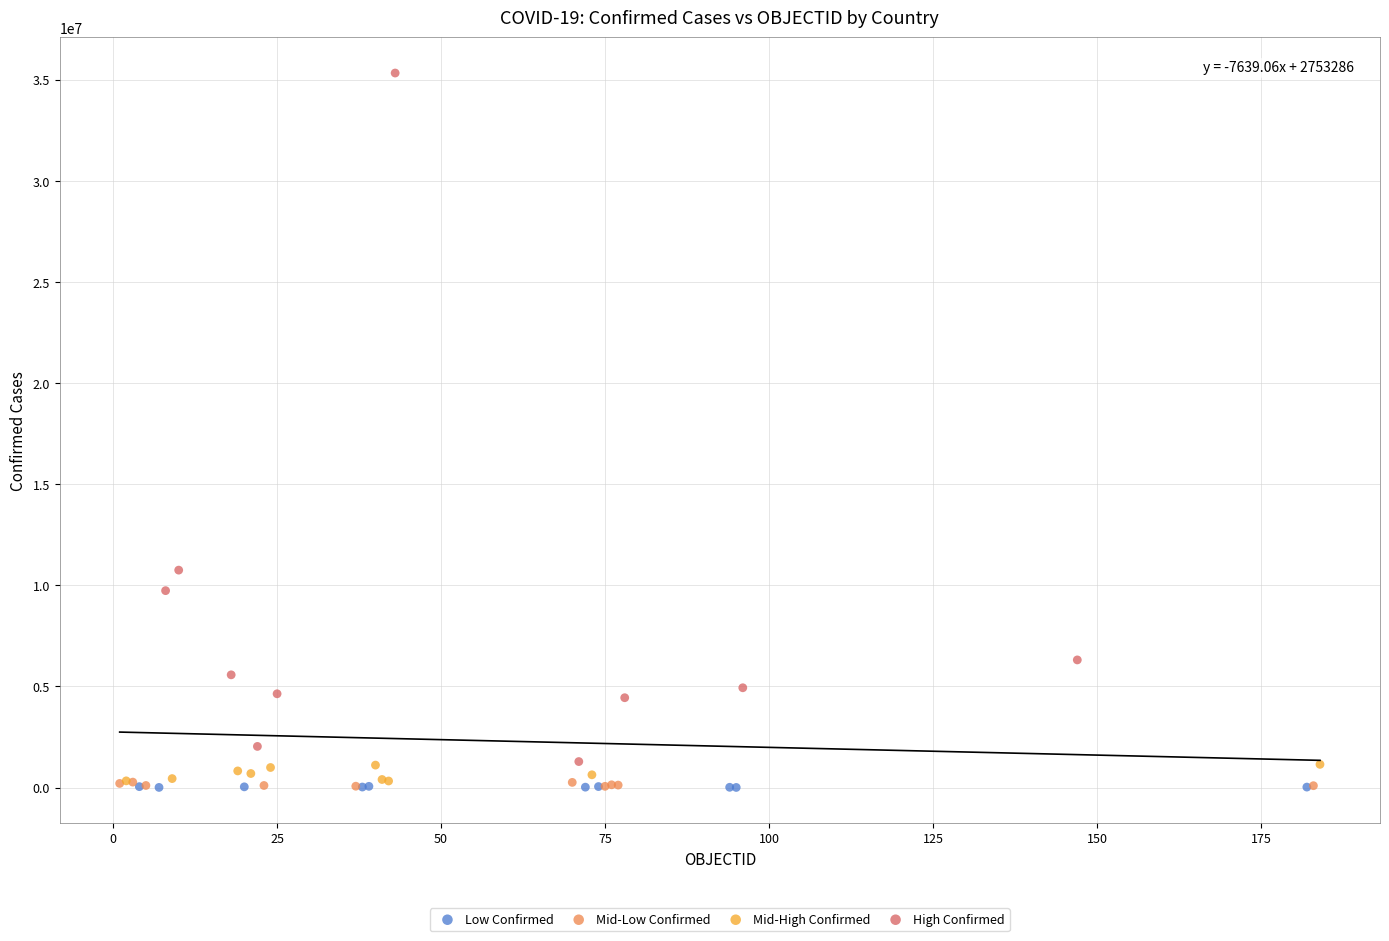

Which series has the largest Y range (max minus min)?

High Confirmed